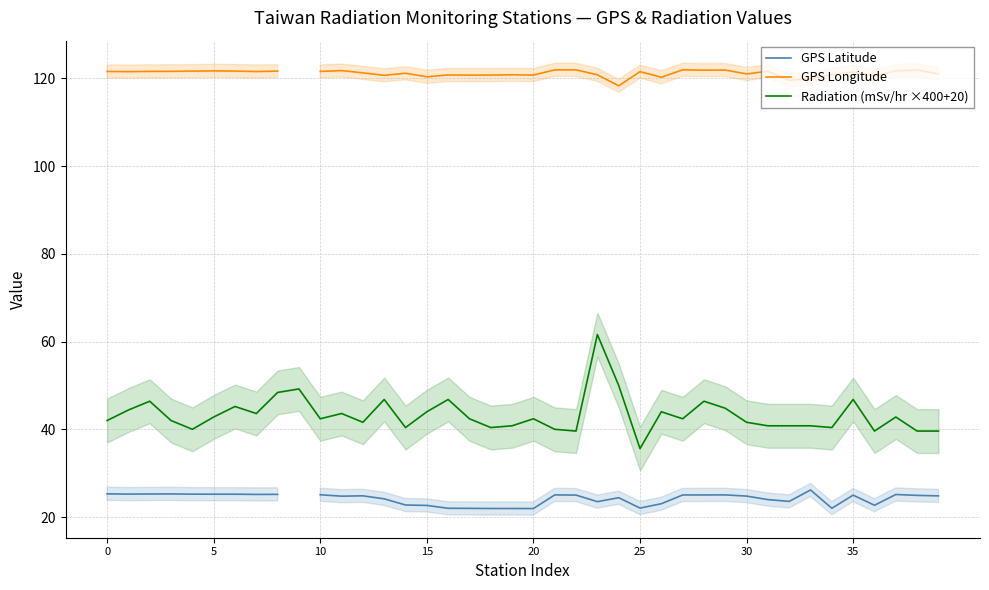

What is the label of the 5th point from the right?

35